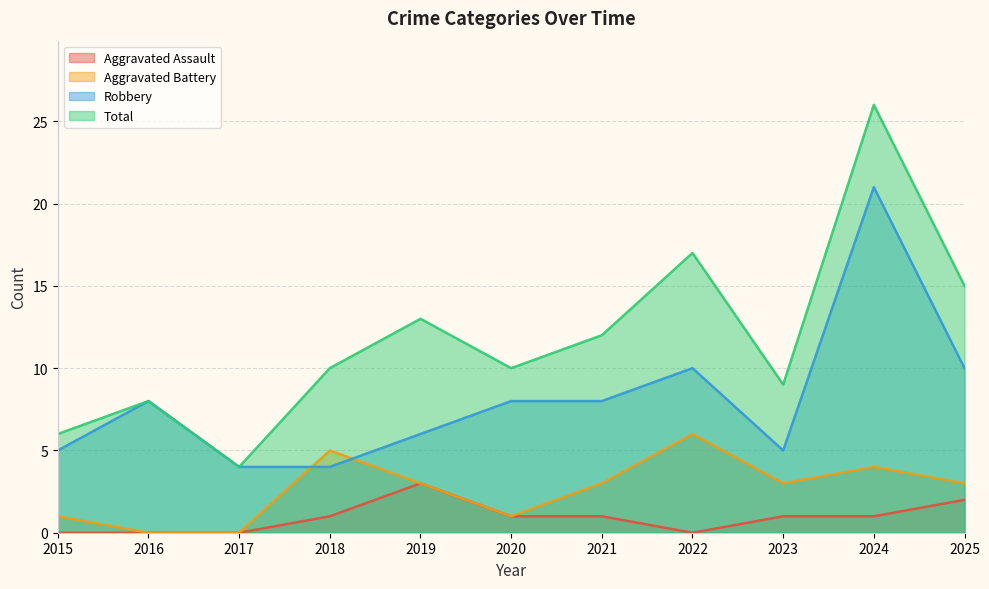

At which category is the sum across all series the highest?

2024